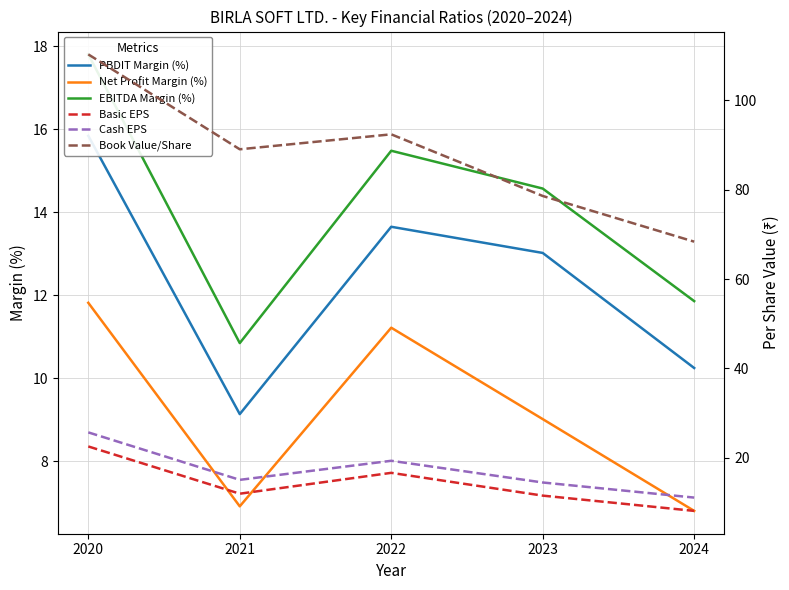

What is the minimum value shown in the chart?

6.8